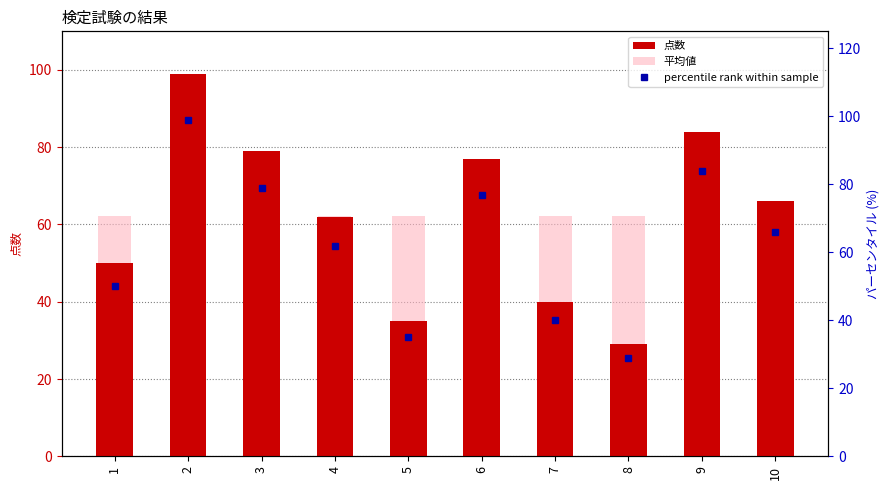

Which has a higher value, 10 or 4?

10